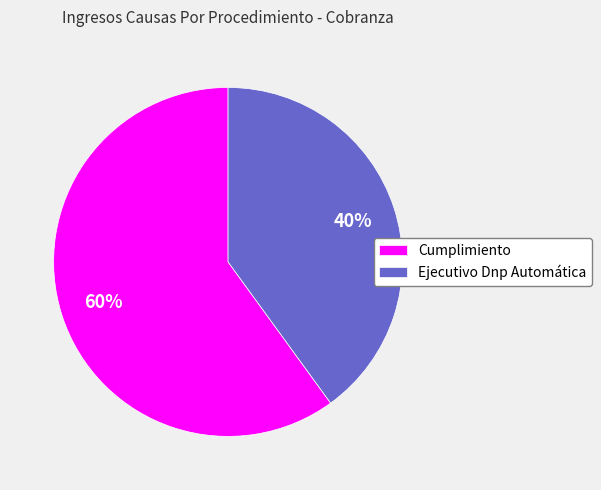

To the nearest percent, what percentage of the pie is Ejecutivo Dnp Automática?

40%